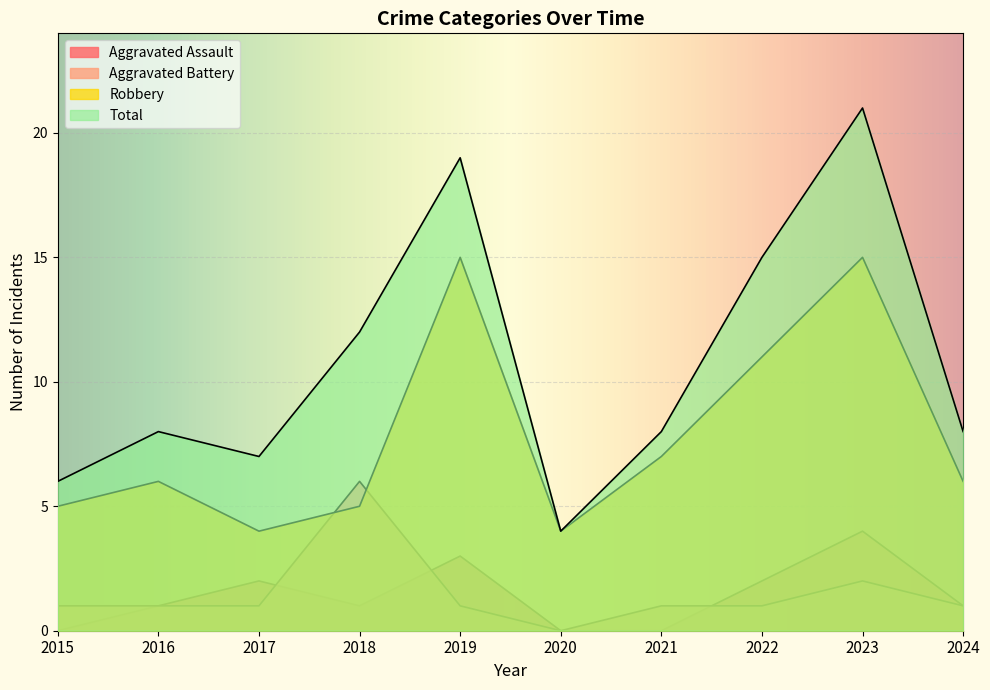

Which series changed the most between 2017 and 2019?

Total